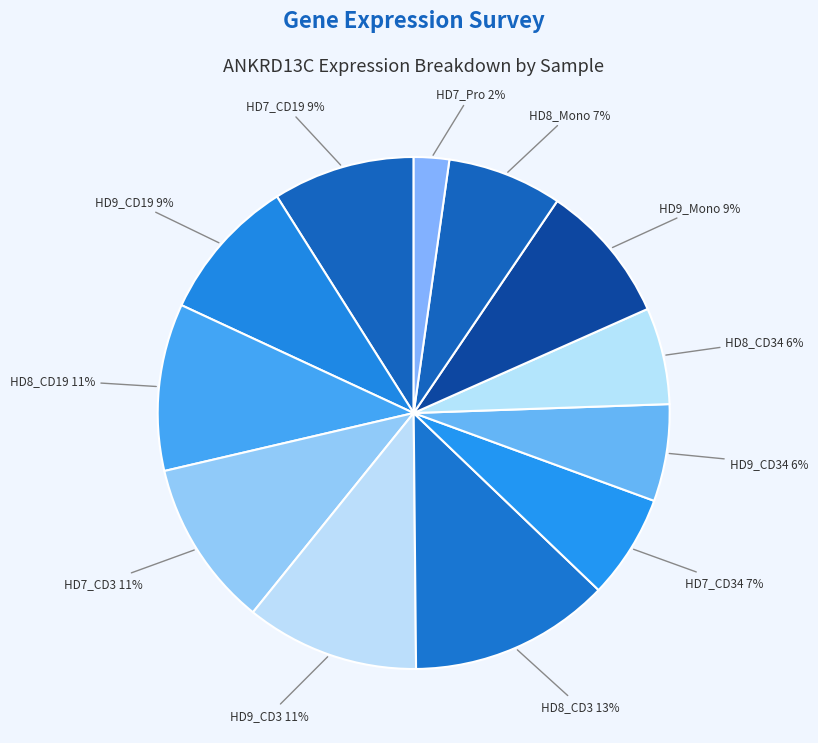

Count the number of slices in the pie.

12